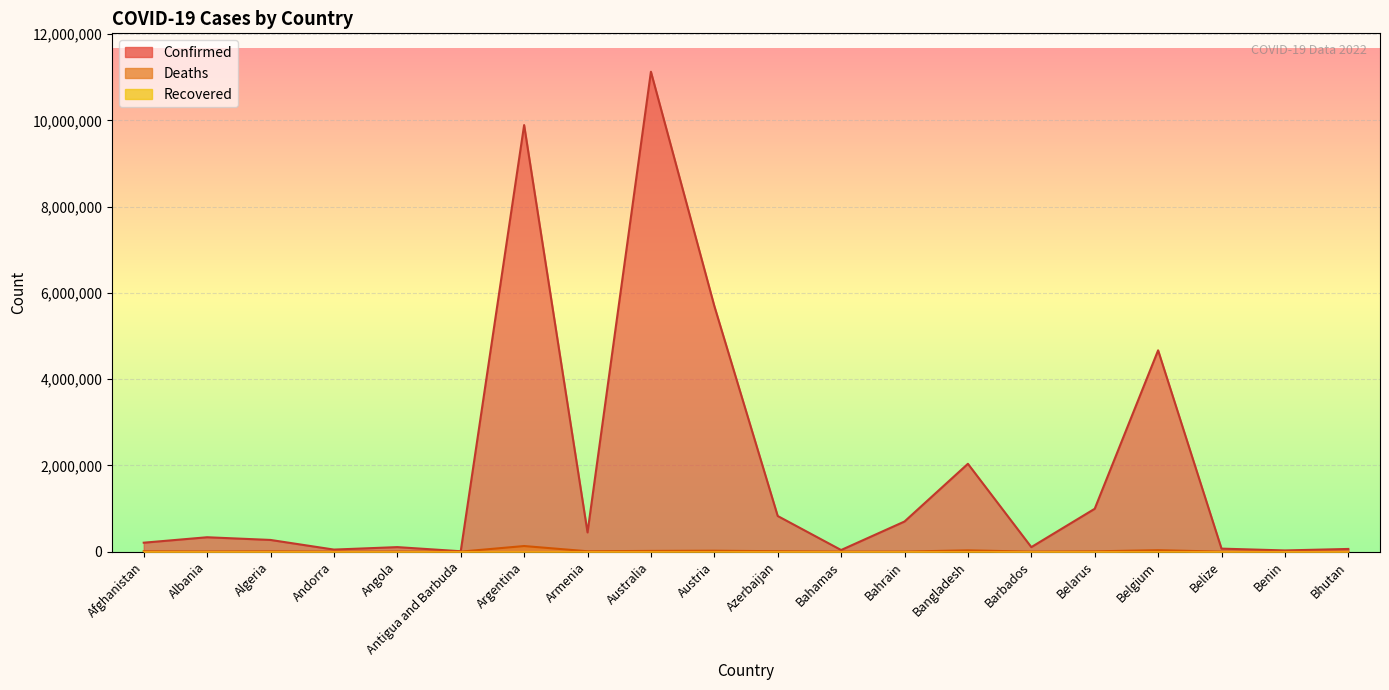

At which category does Confirmed reach its first local peak?

Albania